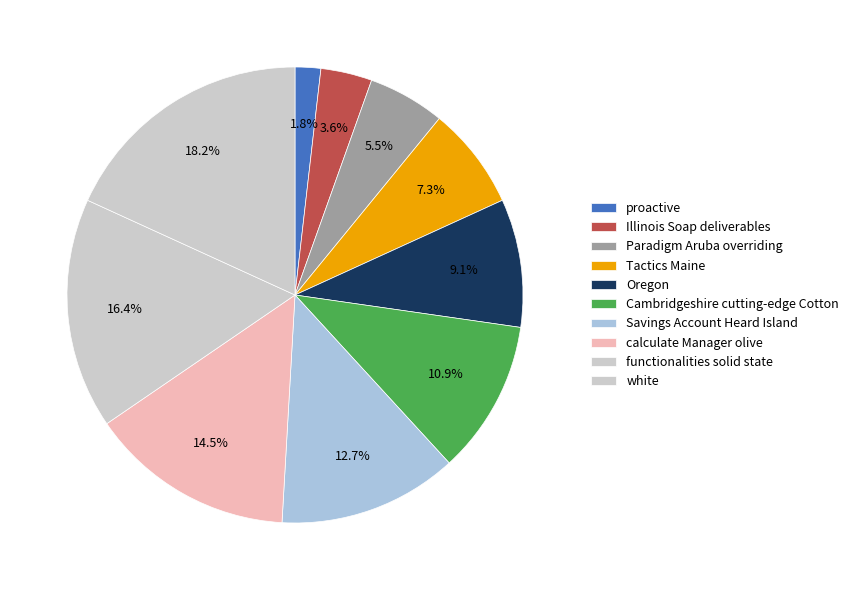

The white slice represents 8% of the pie. True or false?

False